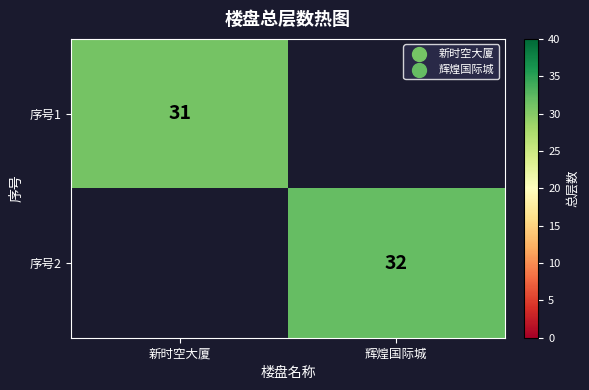

Is the value of 序号2 at 辉煌国际城 greater than the value of 序号1 at 新时空大厦?

Yes